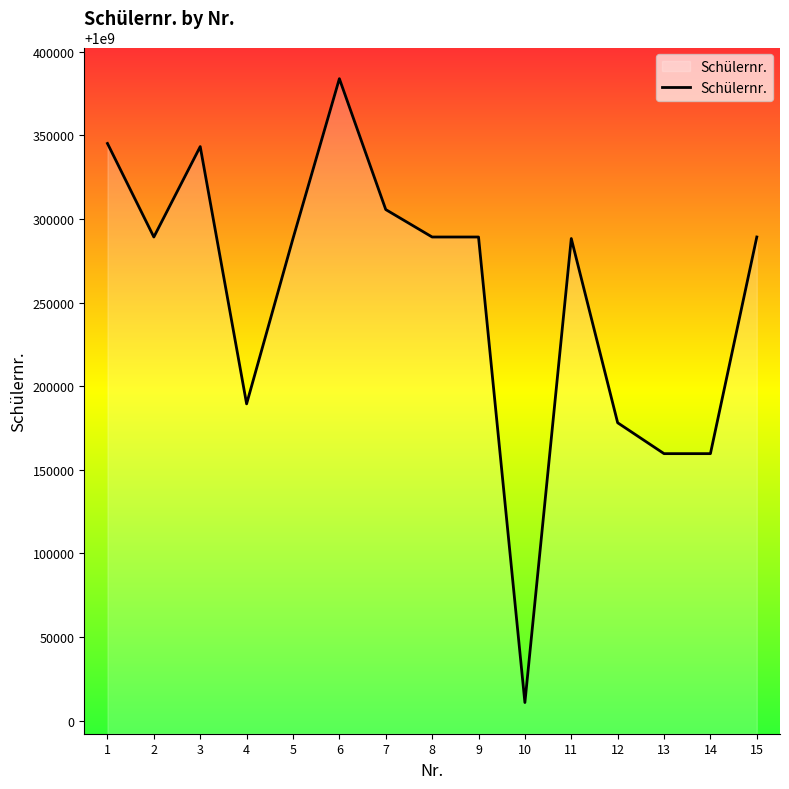

What is the difference between the maximum and minimum values?

373153